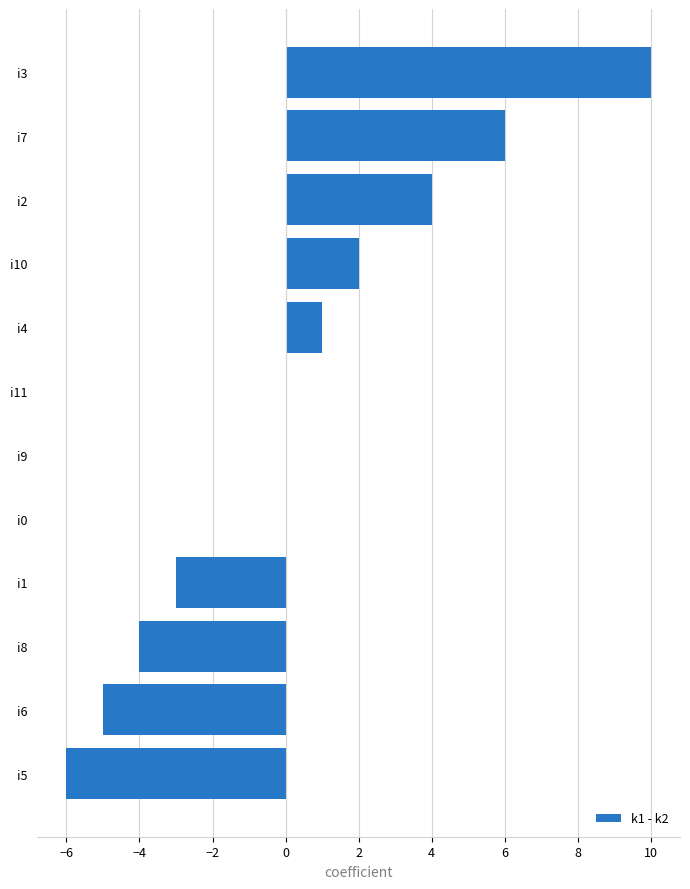

What is the change in value from i6 to i2?

+9